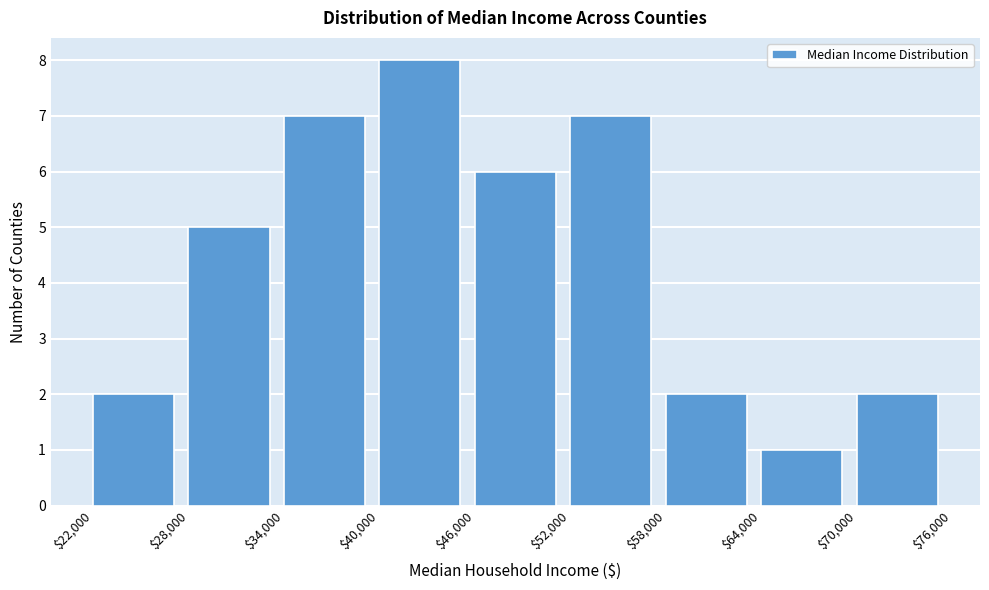

Reading left to right, transcribe this chart: for each bar, give the range it covers on the x-axis and its height. The values are not printed on the chart, so give them approximately, as read against the axis.

$22,000 to $28,000: 2
$28,000 to $34,000: 5
$34,000 to $40,000: 7
$40,000 to $46,000: 8
$46,000 to $52,000: 6
$52,000 to $58,000: 7
$58,000 to $64,000: 2
$64,000 to $70,000: 1
$70,000 to $76,000: 2